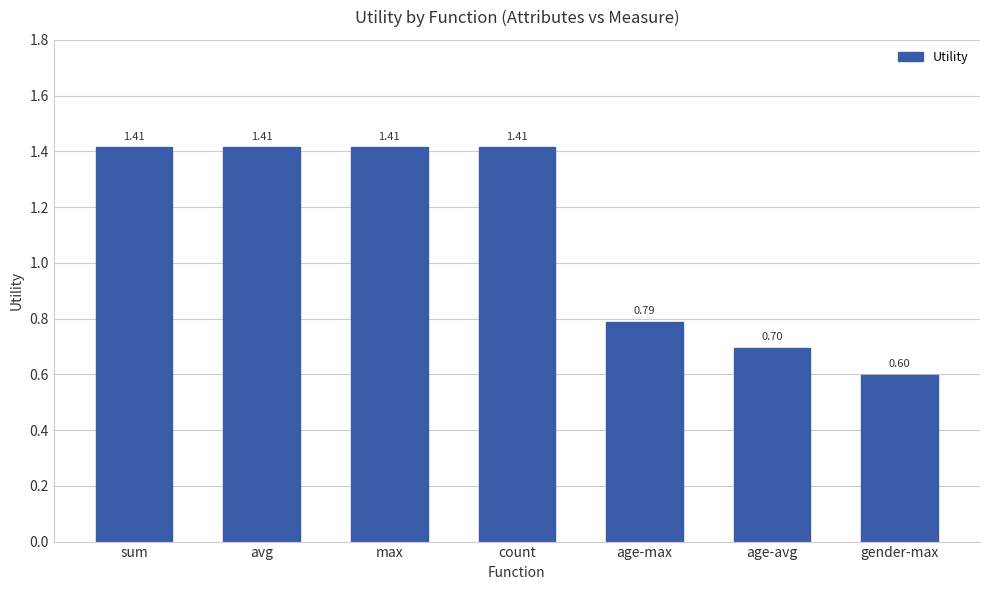

Are the bars grouped side by side (vs. stacked)?

No